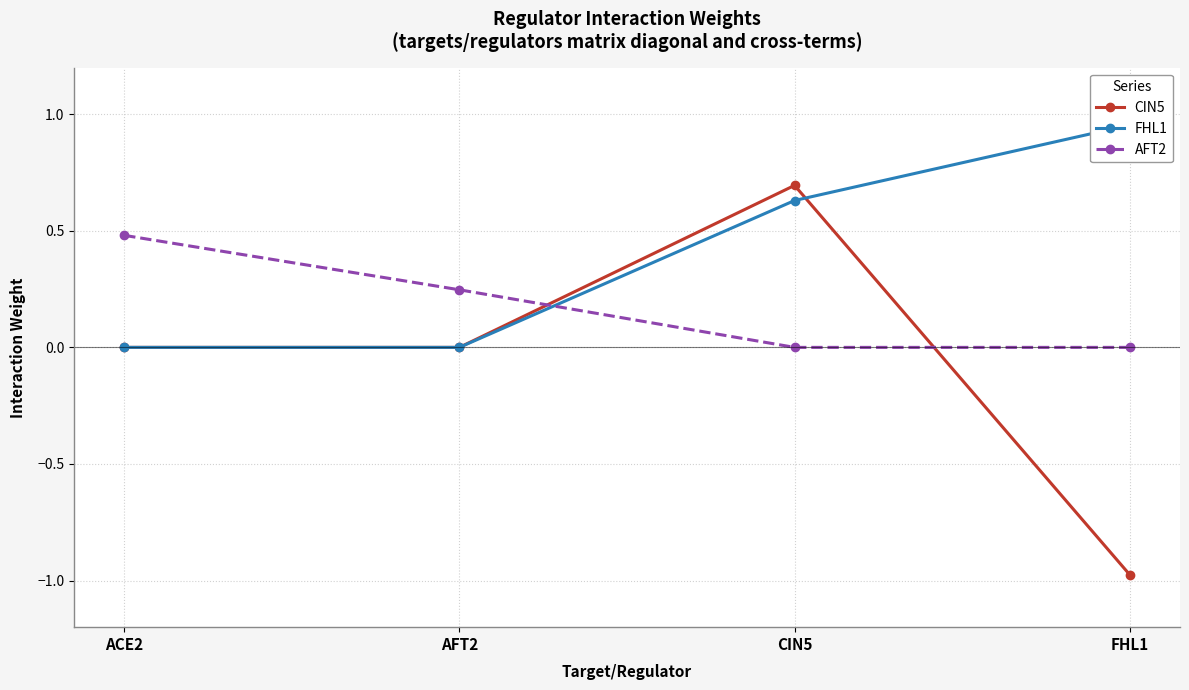

How many times do CIN5 and AFT2 cross each other?

2